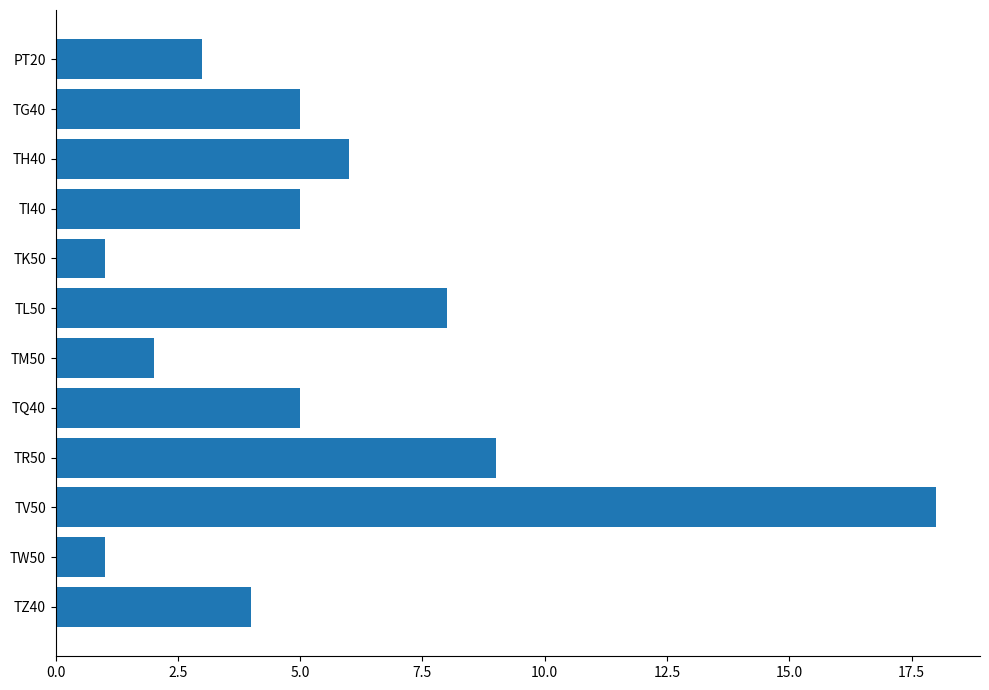

What is the ratio of the value at TZ40 to the value at TI40?

0.8